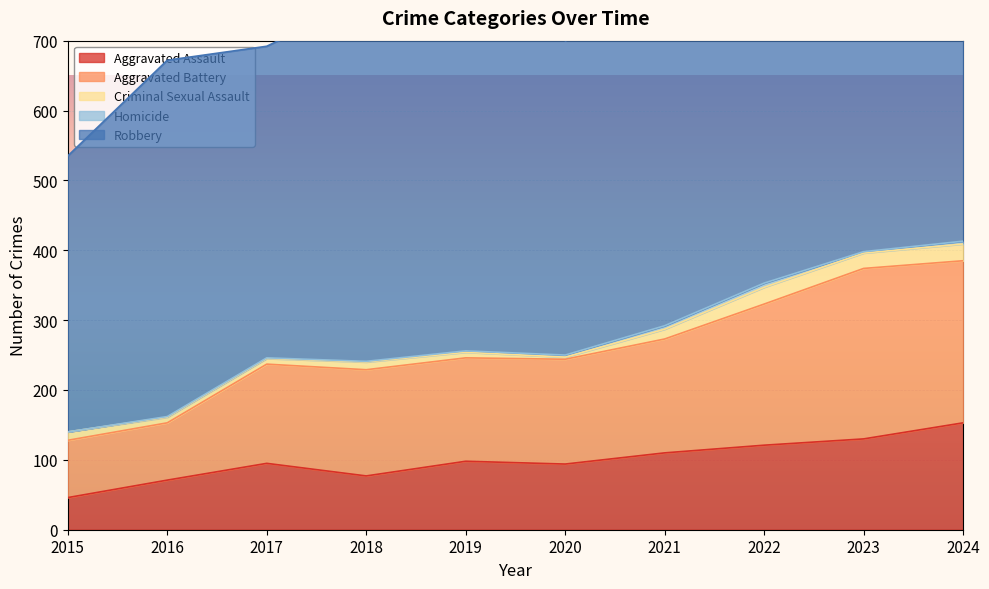

True or false: Aggravated Battery and Homicide intersect in this chart.

False